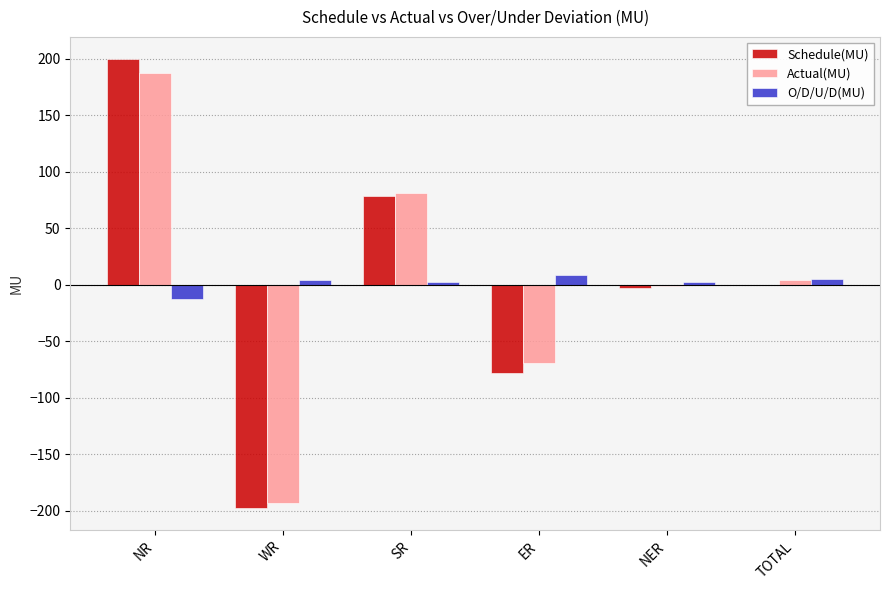

Between WR and NER, which series saw the biggest shift?

Schedule(MU)